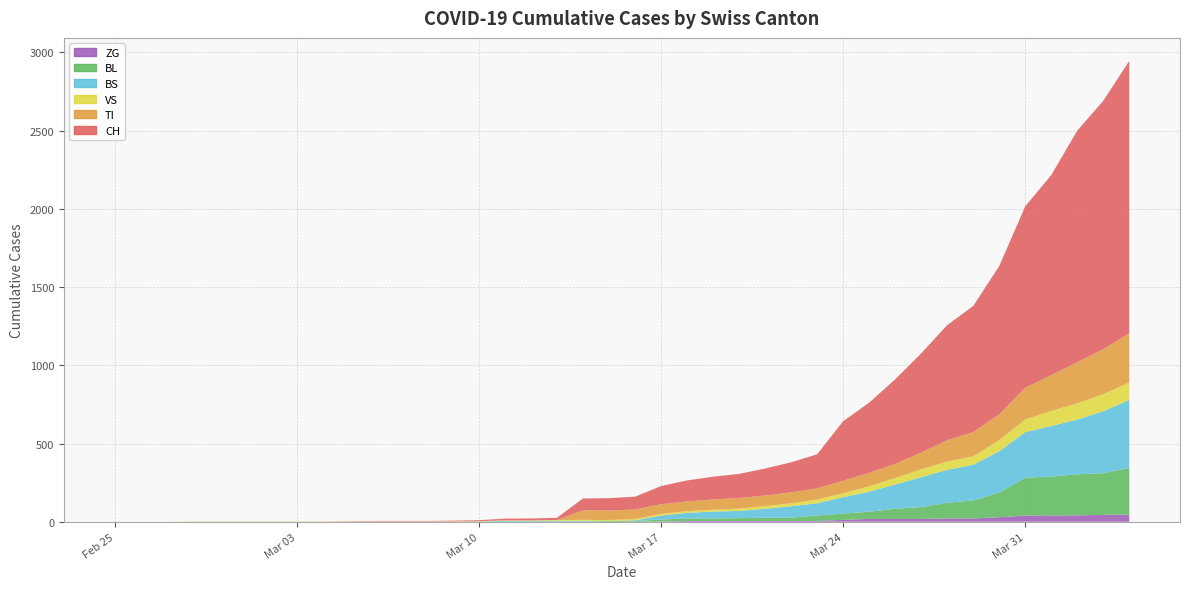

Reading left to right, extract all data points from this chart.

CH: 0	0	0	0	0	0	0	0	0	2	3	3	3	5	6	11	12	14	76	79	82	116	134	146	155	172	192	218	380	449	540	634	736	806	948	1160	1279	1480	1588	1742
TI: 0	0	0	0	0	0	0	0	0	0	0	0	0	0	0	0	0	0	61	61	61	62	62	65	67	68	70	71	80	85	91	107	136	155	165	202	229	263	287	314
VS: 0	0	0	2	2	2	2	2	2	2	2	2	2	2	2	3	3	5	6	6	8	11	11	12	15	17	19	24	25	35	41	50	53	54	71	81	96	104	109	112
BL: 0	0	0	0	0	0	0	0	0	0	0	0	0	0	2	2	2	2	2	5	5	13	16	16	18	21	21	35	40	46	65	76	100	115	158	242	249	262	266	298
BS: 0	0	0	0	0	0	0	0	0	0	0	0	0	0	0	4	4	4	4	0	4	25	36	44	46	57	73	78	105	128	155	191	211	228	263	292	323	350	397	434
ZG: 0	0	0	0	0	0	0	0	0	0	0	0	0	0	0	0	0	0	0	0	0	1	5	5	5	5	5	5	12	18	18	18	21	21	29	39	40	41	44	46